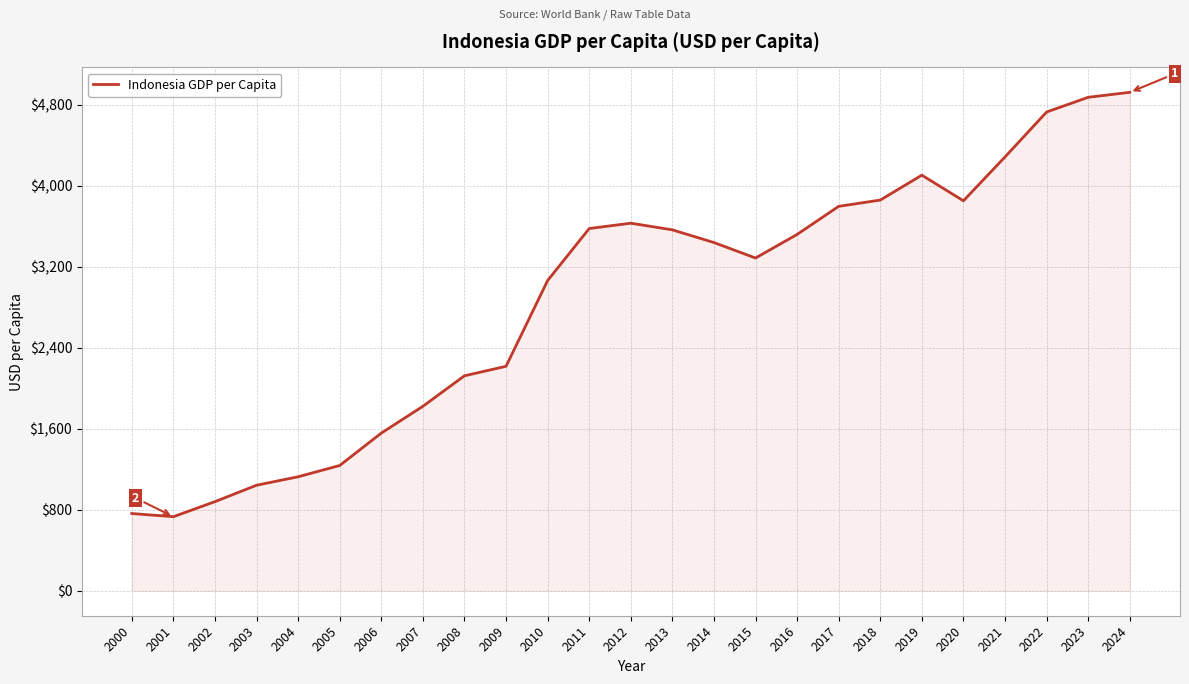

The chart shows a value of 5700.3 at 2016. True or false?

False